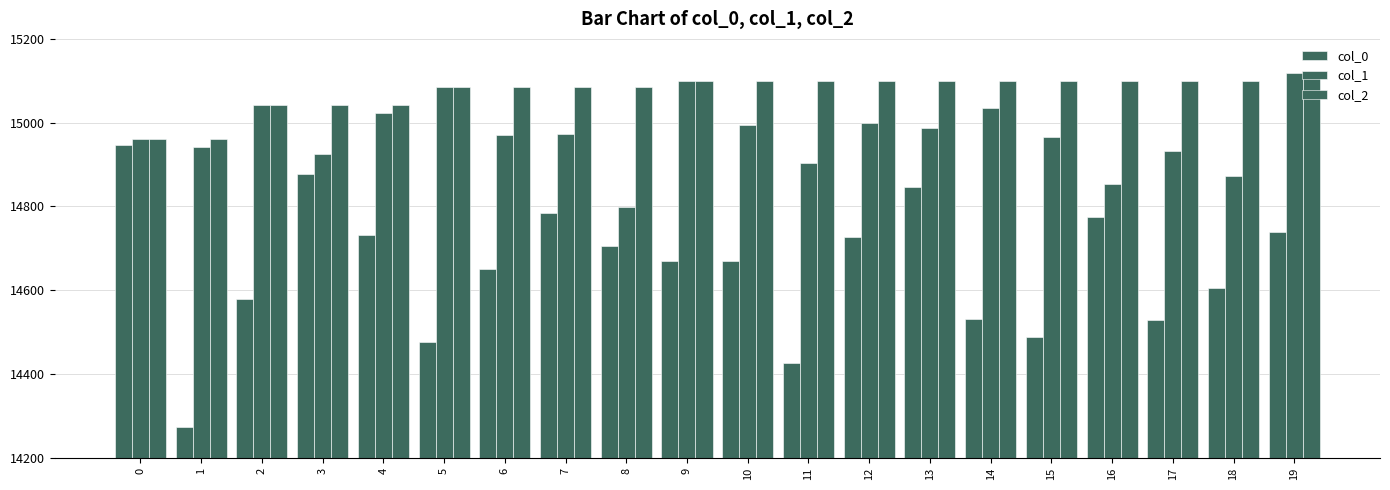

How many values in the col_1 series are below 14972?

10